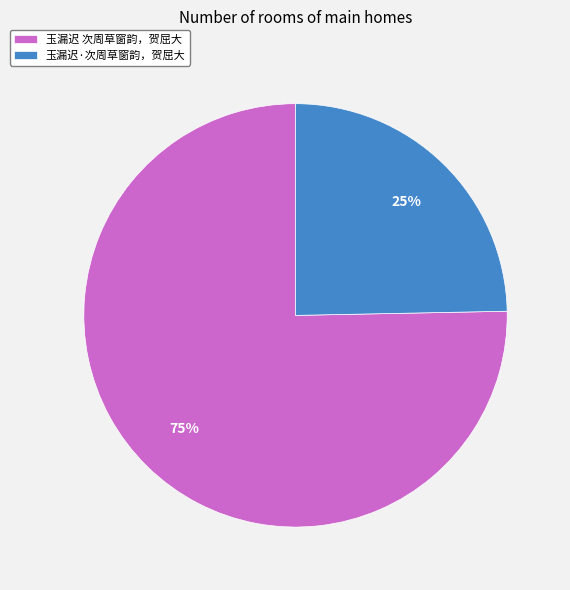

To the nearest percent, what portion does 玉漏迟 次周草窗韵，贺屈大 represent?

75%